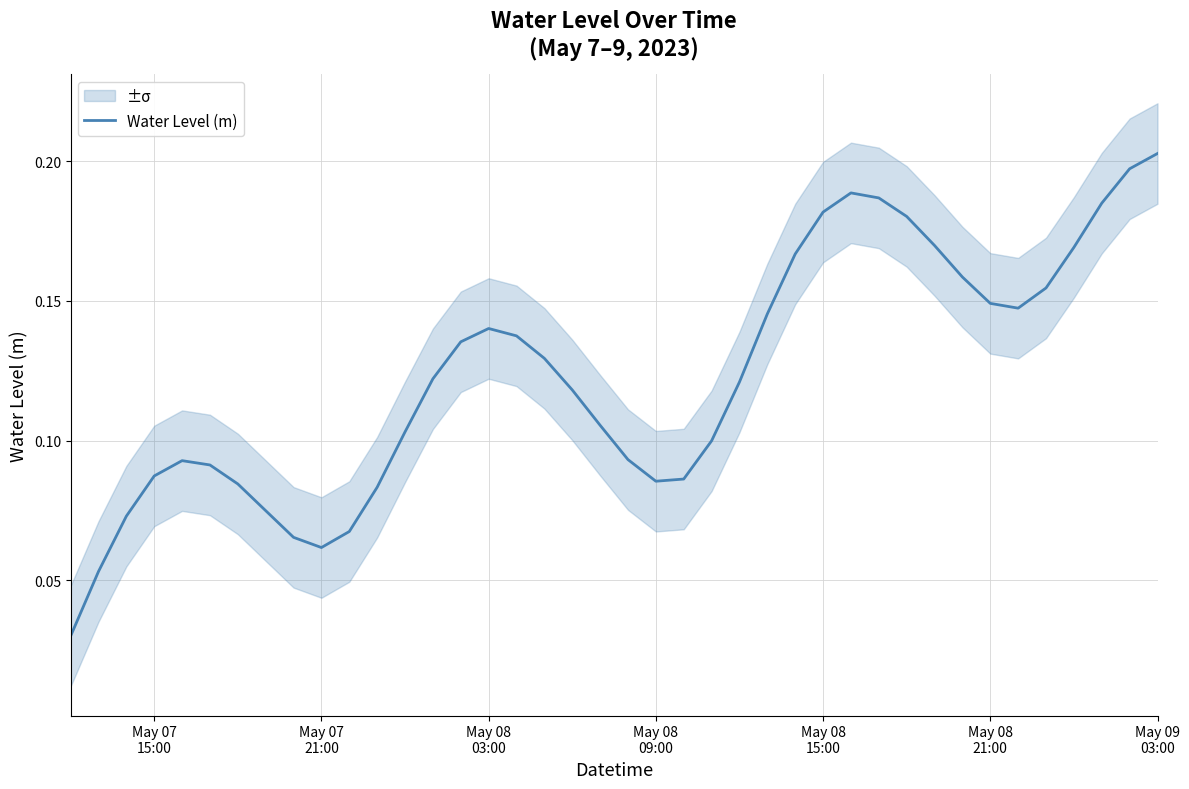

What is the value of the 40th point from the left?

0.2